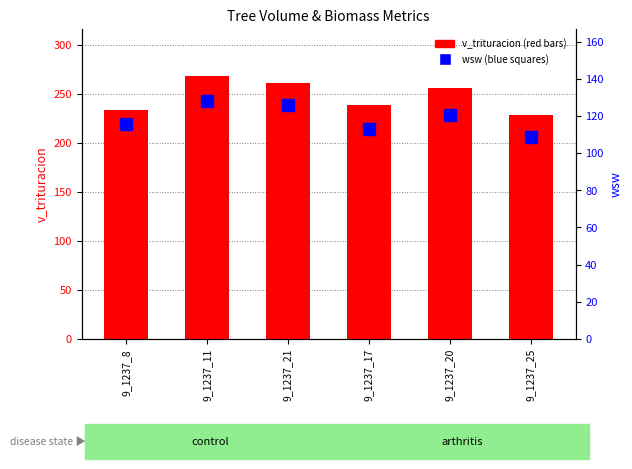

Which series has the largest range (max minus min)?

v_trituracion